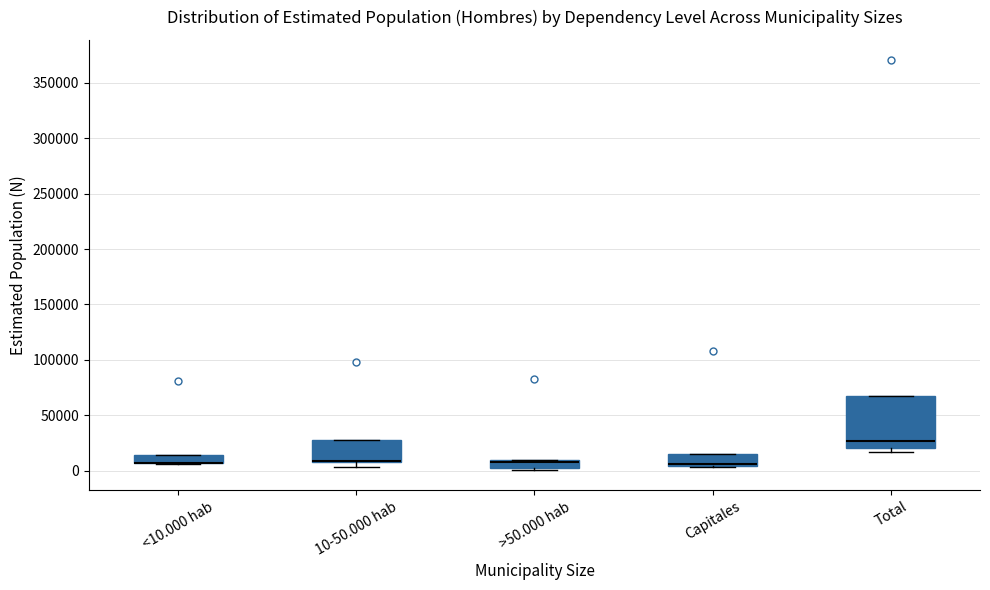

Where is the upper edge of the box for <10.000 hab on the y-axis? The values are not printed on the chart, so give them approximately, as read against the axis.

15000